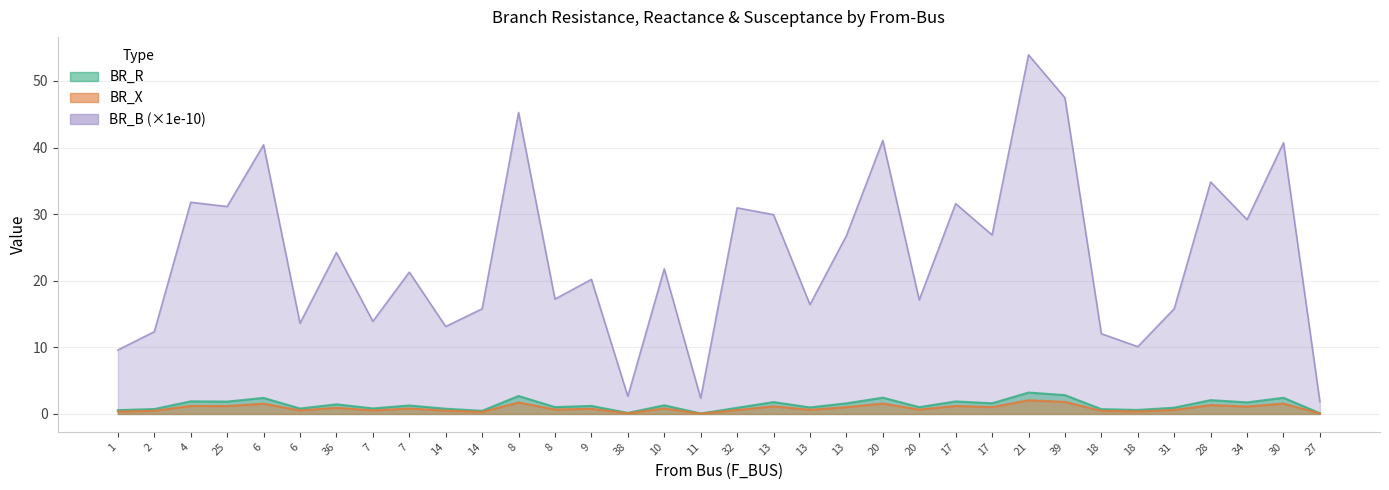

What are all the series names shown in the legend?

BR_R, BR_X, BR_B_scaled